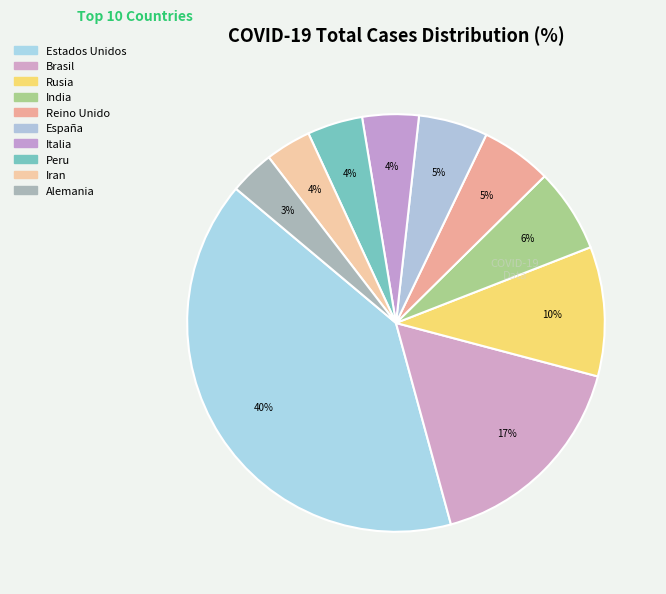

Count the number of slices in the pie.

10